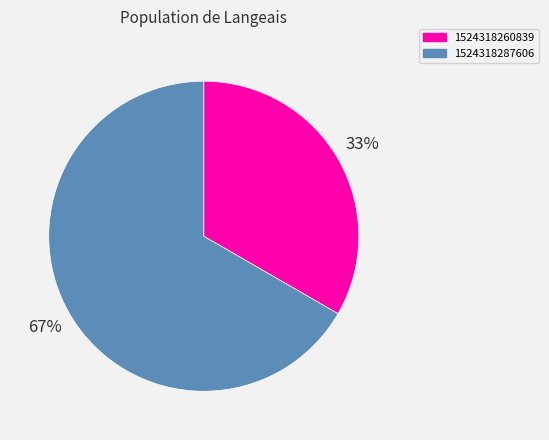

What is the ratio of the value at 1524318287606 to the value at 1524318260839?

2.0